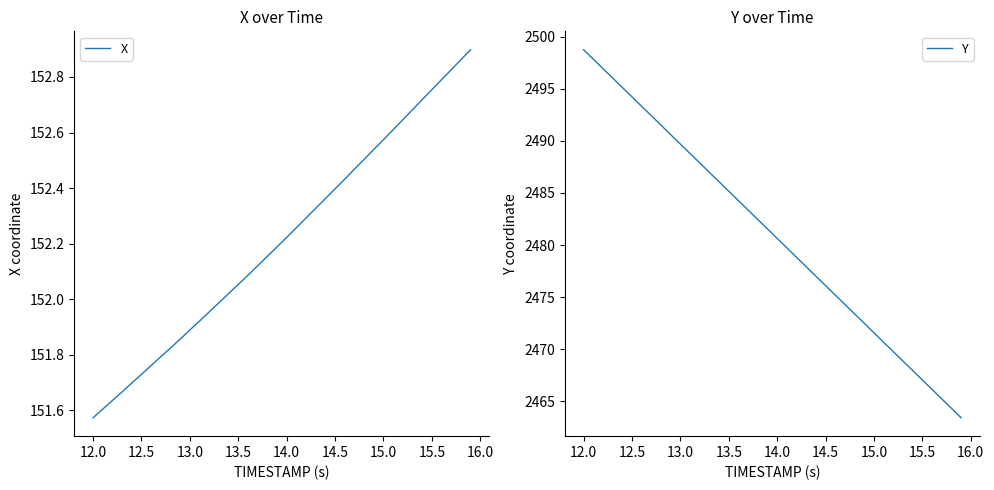

What is the lowest value of the Y series?

2463.4